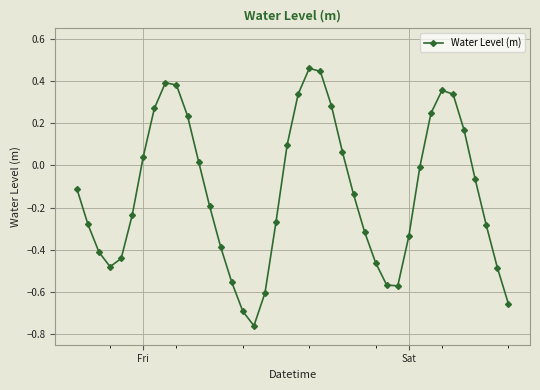

Count the number of data series in this chart.

1